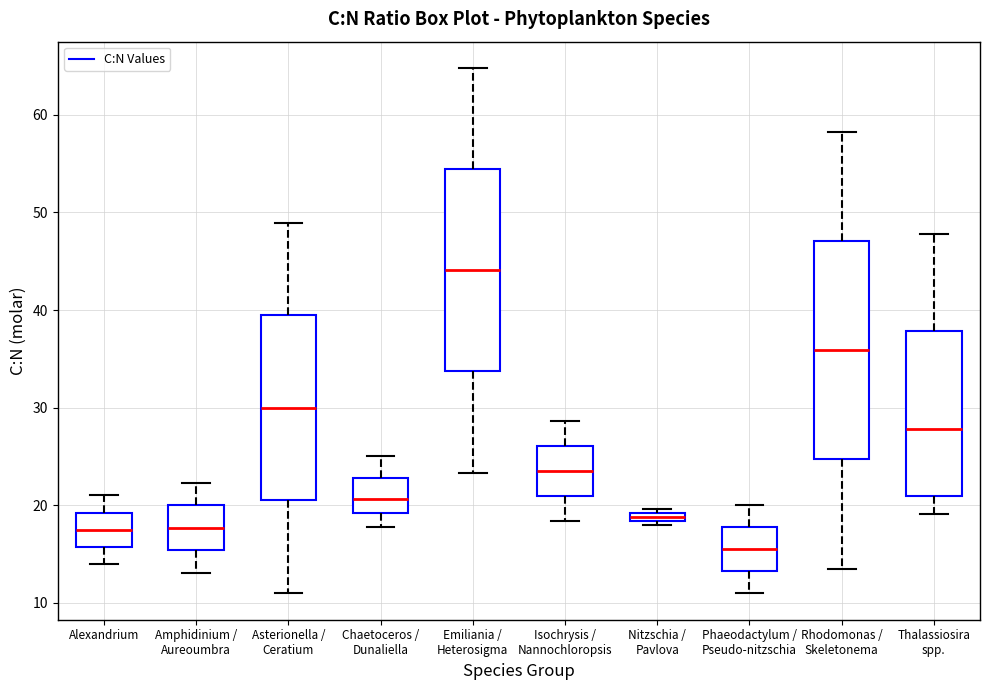

Where is the lower edge of the box for Emiliania / Heterosigma on the y-axis? The values are not printed on the chart, so give them approximately, as read against the axis.

34